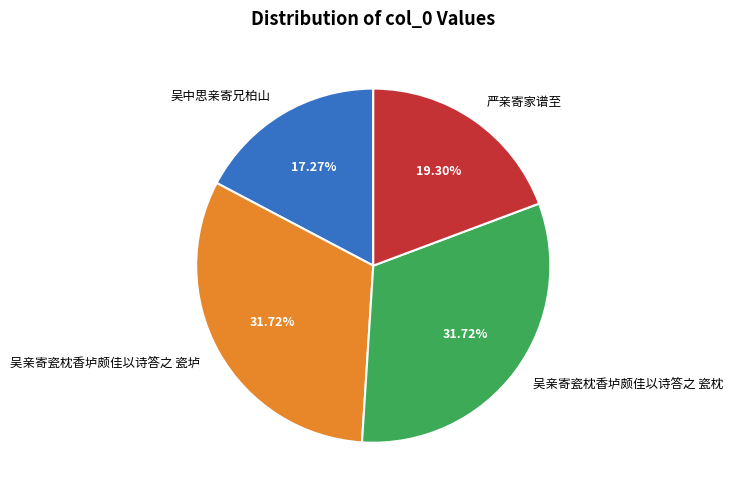

Do 严亲寄家谱至 and 吴亲寄瓷枕香垆颇佳以诗答之 瓷垆 together represent more than half of the pie?

Yes